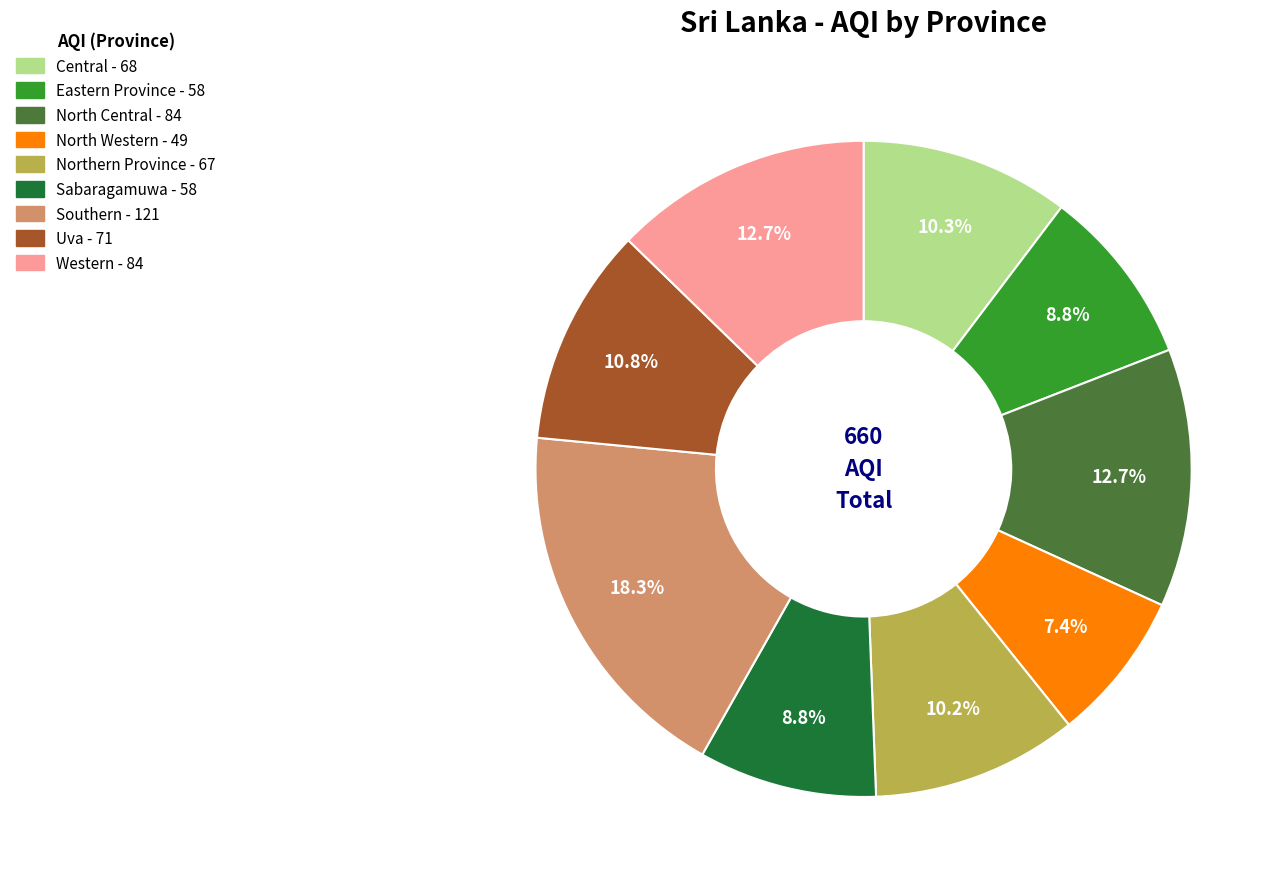

True or false: Eastern Province accounts for 1% of the total.

False